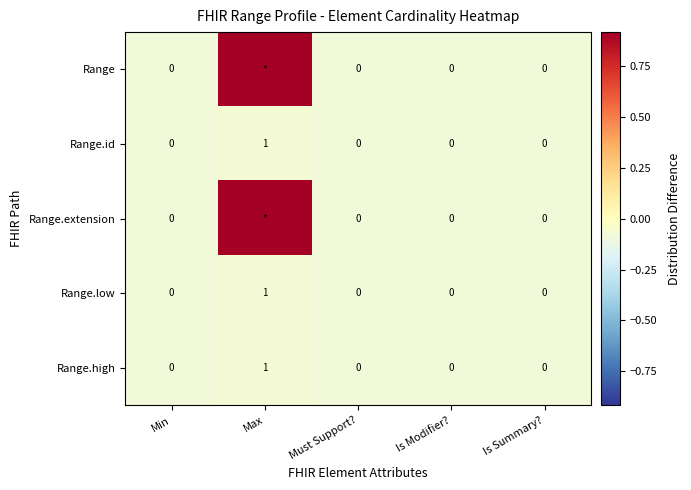

Between Max and Min, which is larger?

Max